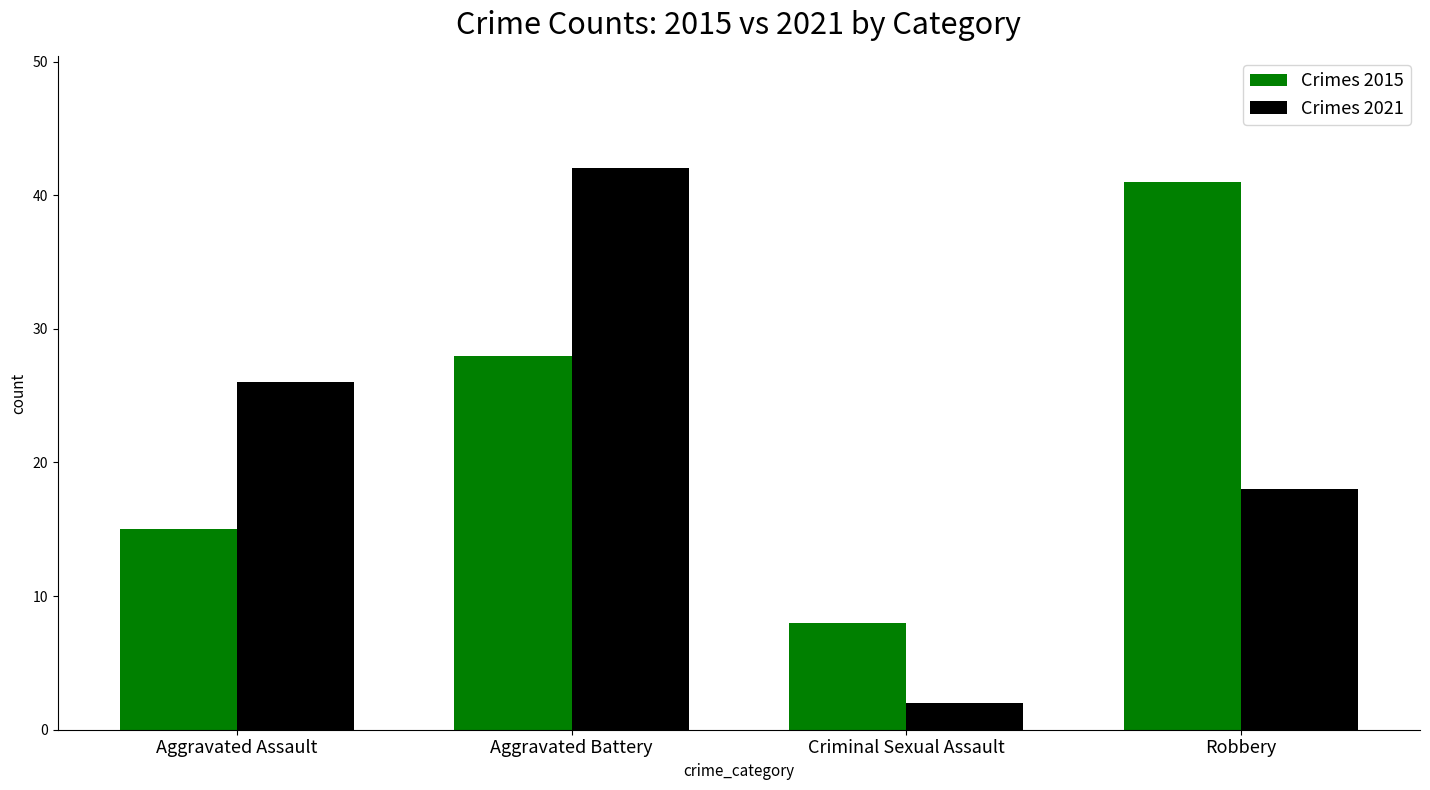

Is it true that Crimes 2021 equals 64 at Aggravated Battery?

False